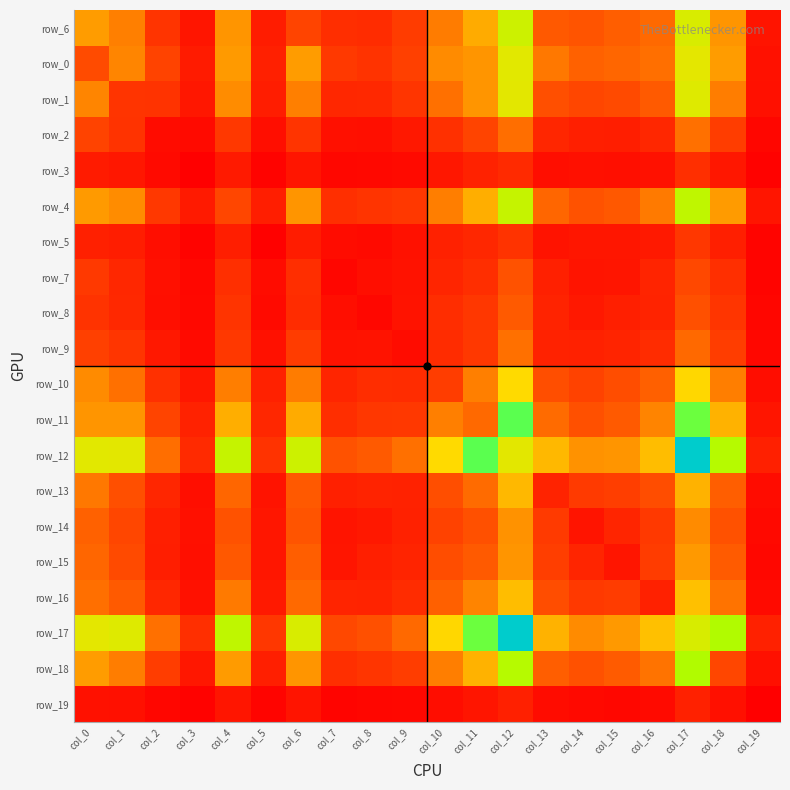

What is the sum of all row_18 values?

7431